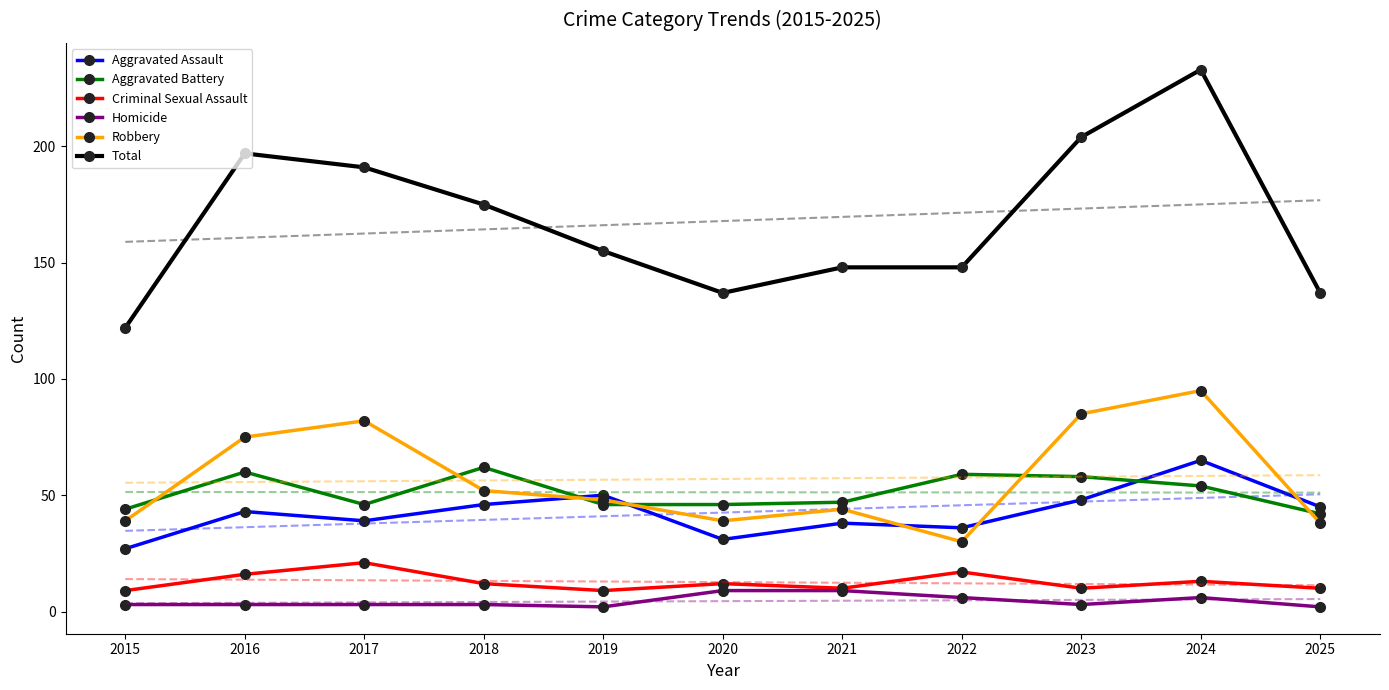

What are all the series names shown in the legend?

Aggravated Assault, Aggravated Battery, Criminal Sexual Assault, Homicide, Robbery, Total